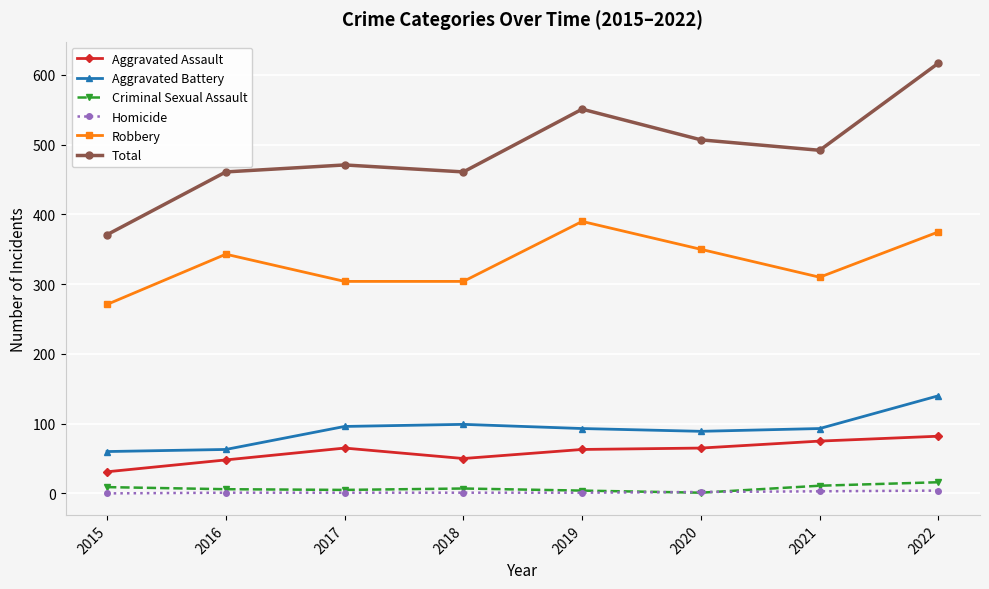

True or false: Aggravated Assault has a value of 65 at 2017.

True